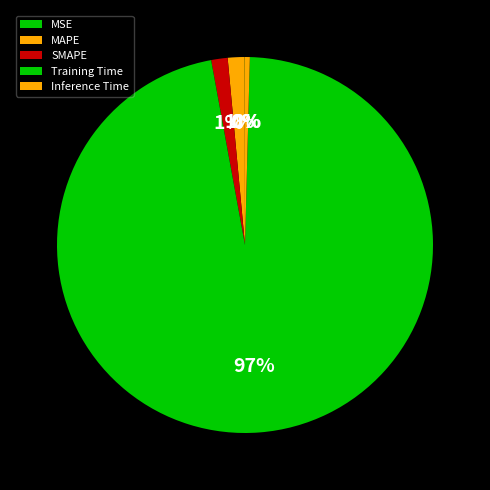

How many segments does this pie chart have?

5